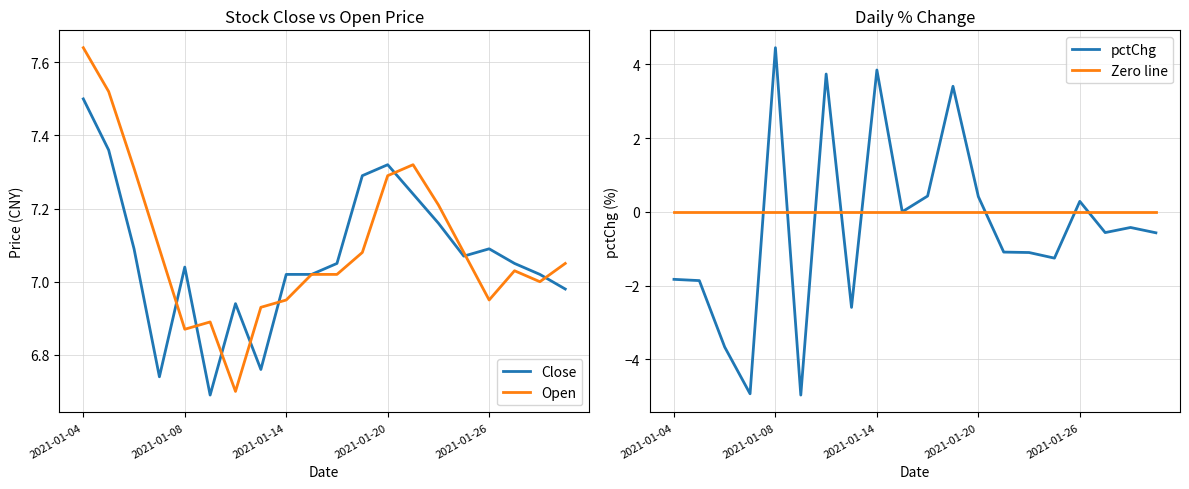

The value of Open at 2021-01-26 is 12.2. True or false?

False